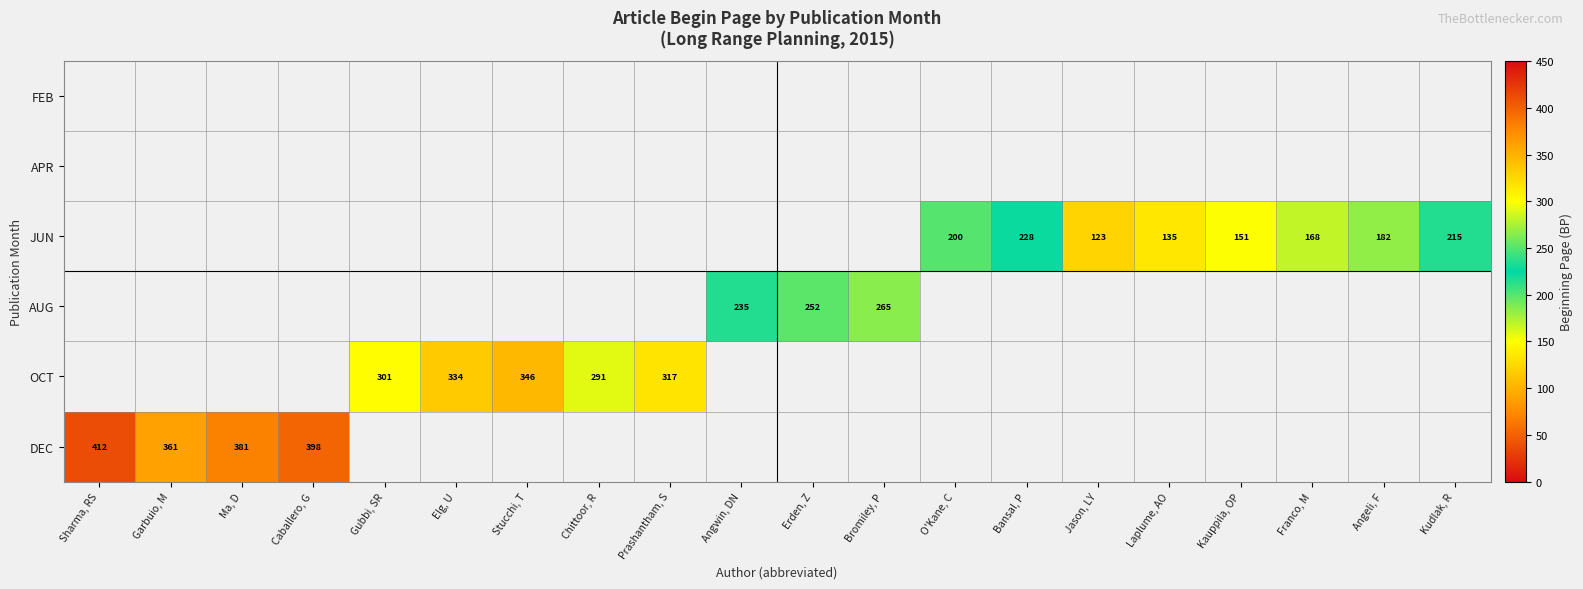

The JUN series shows 151 at Kauppila, OP. True or false?

True